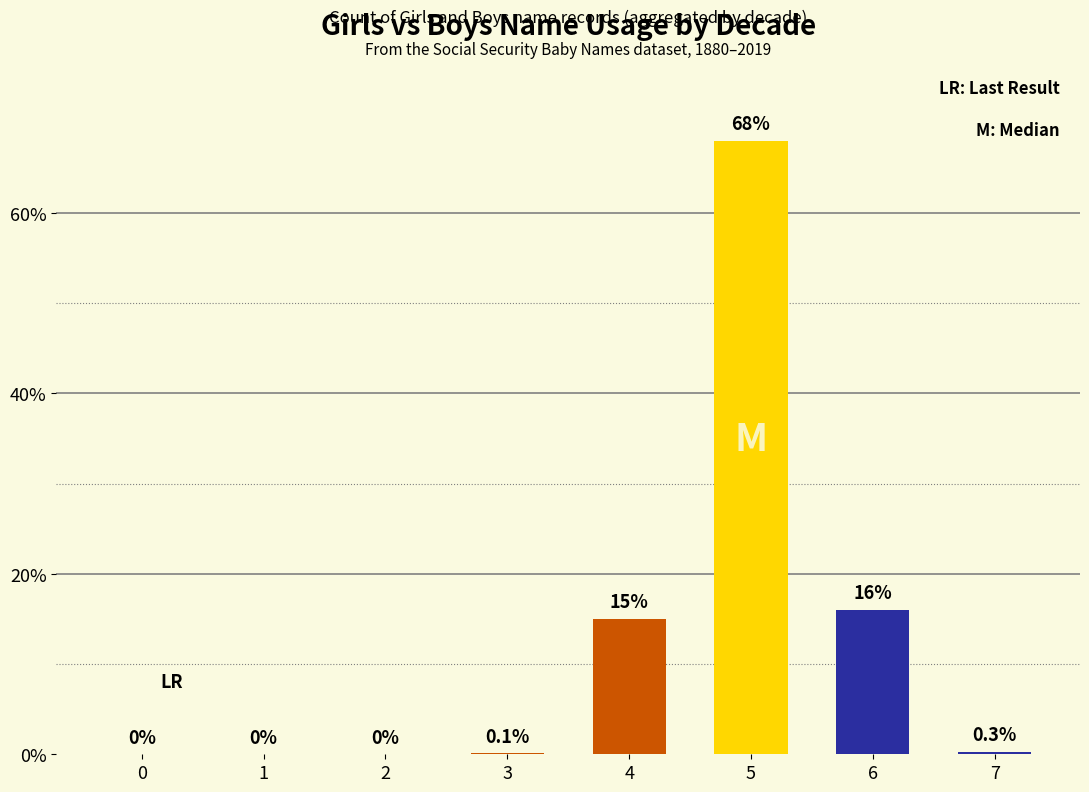

Is it true that the value at 0 is -35.9?

False